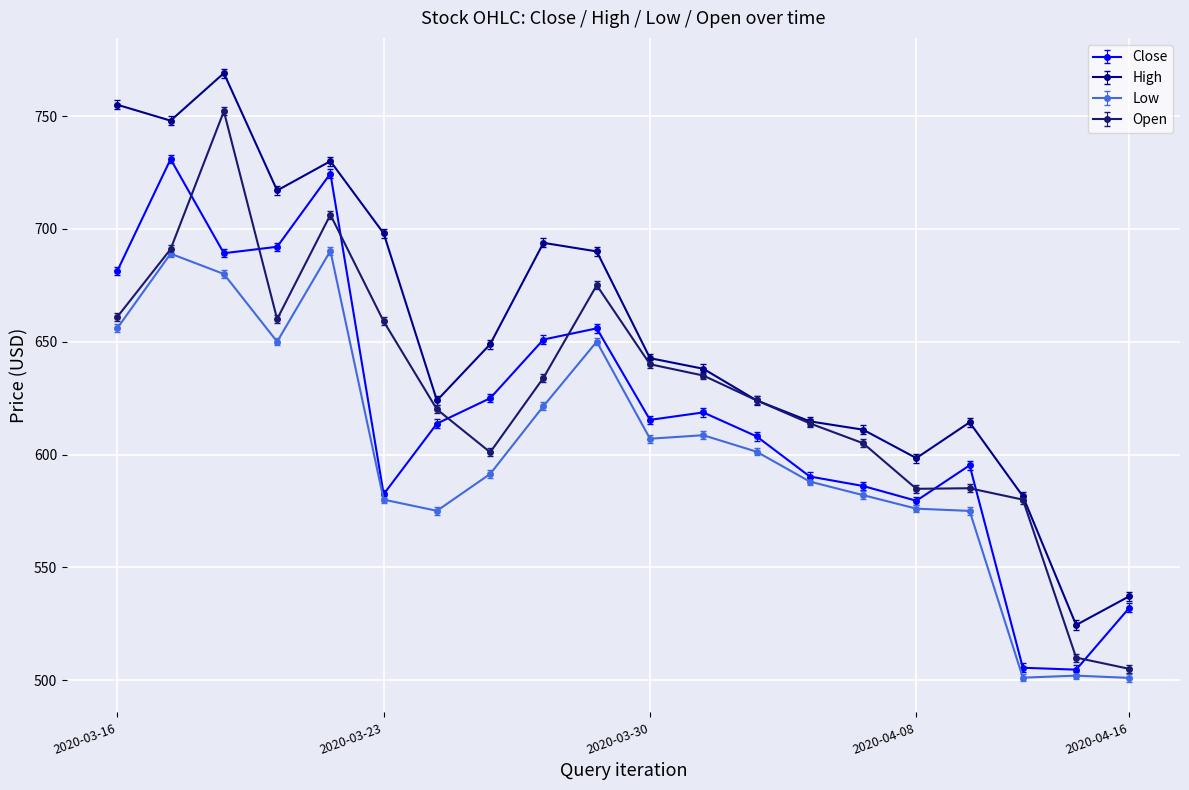

At how many categories does at least one series exceed 562?

18